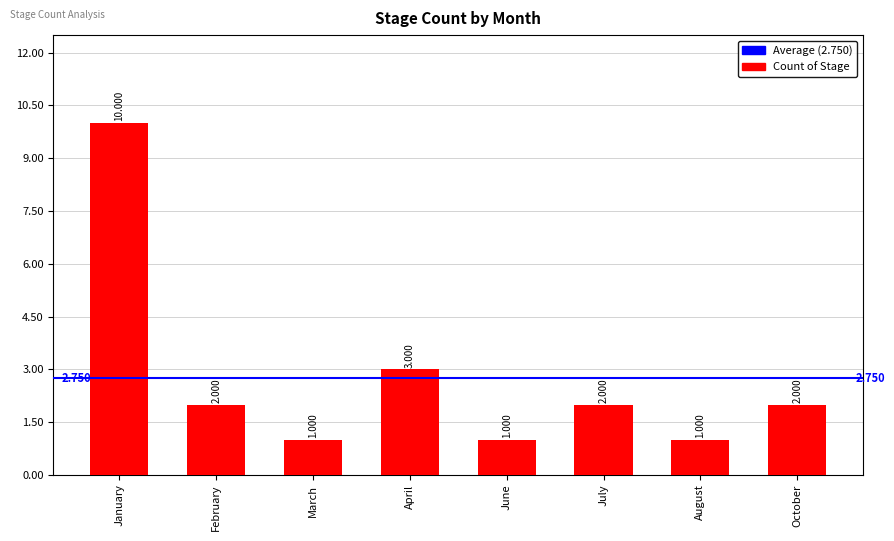

Does the chart contain any negative values?

No